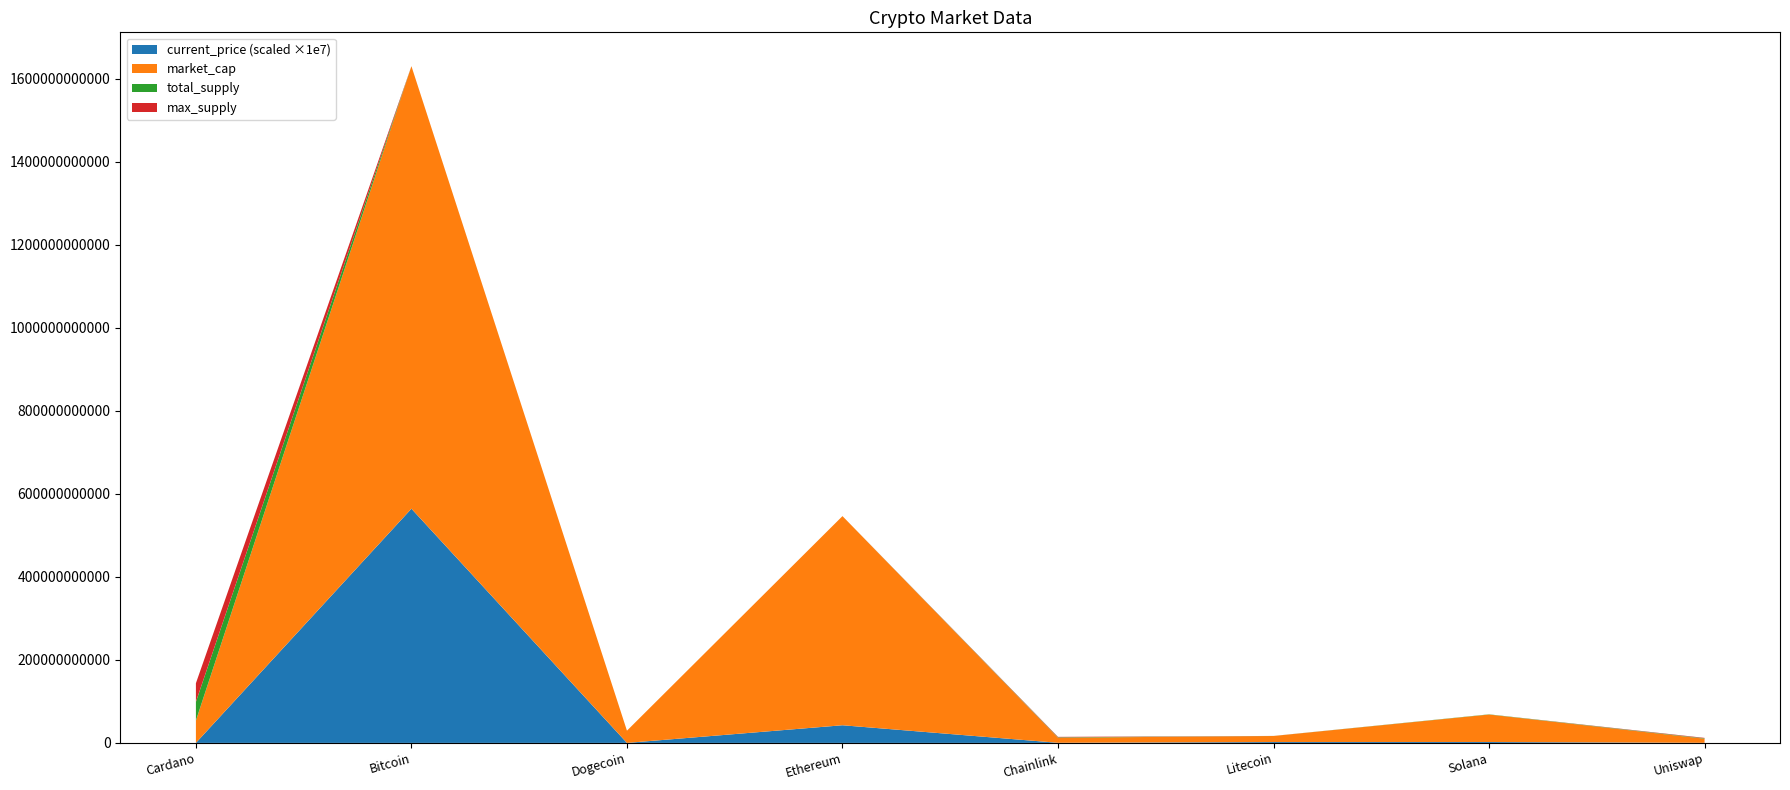

Reading right to left, extract all data points from this chart.

current_price: Uniswap=21.8	Solana=217.8	Litecoin=210.6	Chainlink=26.3	Ethereum=4252.8	Dogecoin=0.2	Bitcoin=56420.0	Cardano=1.7
market_cap: Uniswap=9873305607.0	Solana=66159126794.0	Litecoin=14529425592.0	Chainlink=12286117403.0	Ethereum=503803951822.0	Dogecoin=29437606993.0	Bitcoin=1066003698820.0	Cardano=53719442031.0
total_supply: Uniswap=1000000000.0	Solana=508180963.6	Litecoin=84000000.0	Chainlink=1000000000.0	Ethereum=0.0	Dogecoin=0.0	Bitcoin=21000000.0	Cardano=45000000000.0
max_supply: Uniswap=1000000000.0	Solana=0.0	Litecoin=84000000.0	Chainlink=1000000000.0	Ethereum=0.0	Dogecoin=0.0	Bitcoin=21000000.0	Cardano=45000000000.0